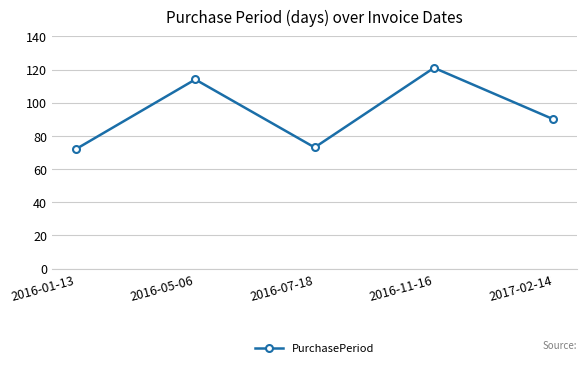

What is the ratio of the value at 2016-11-16 to the value at 2016-05-06?

1.1